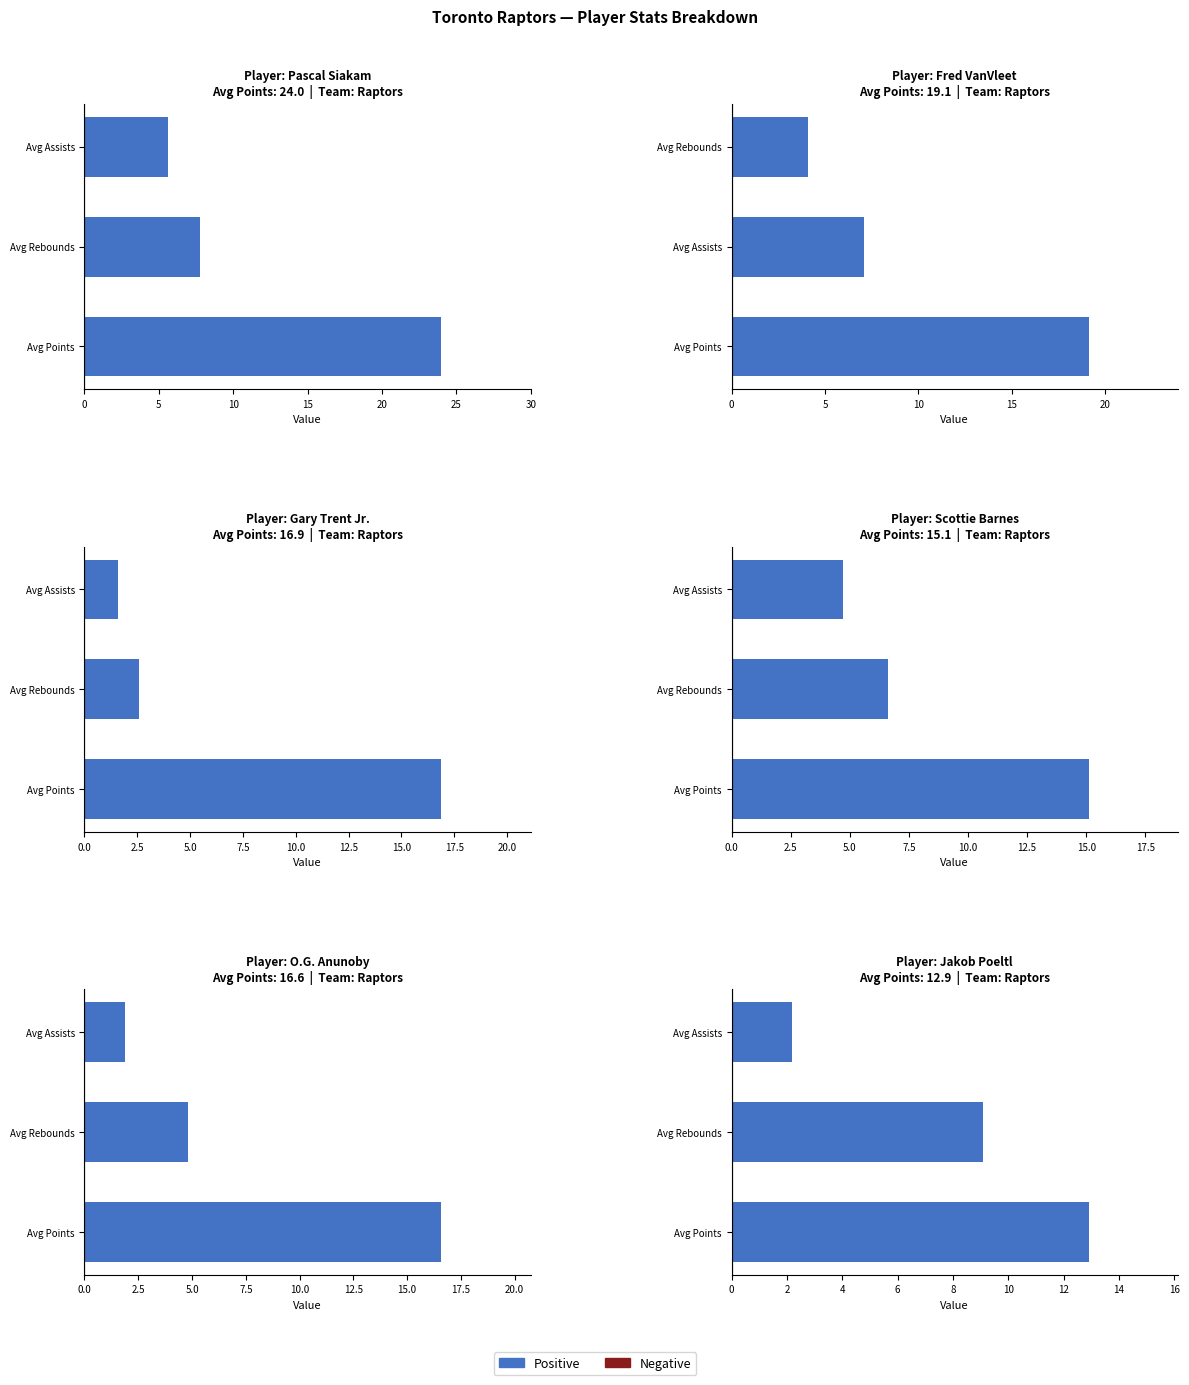

True or false: avg_points has a value of 16.6 at avg_rebounds.

True